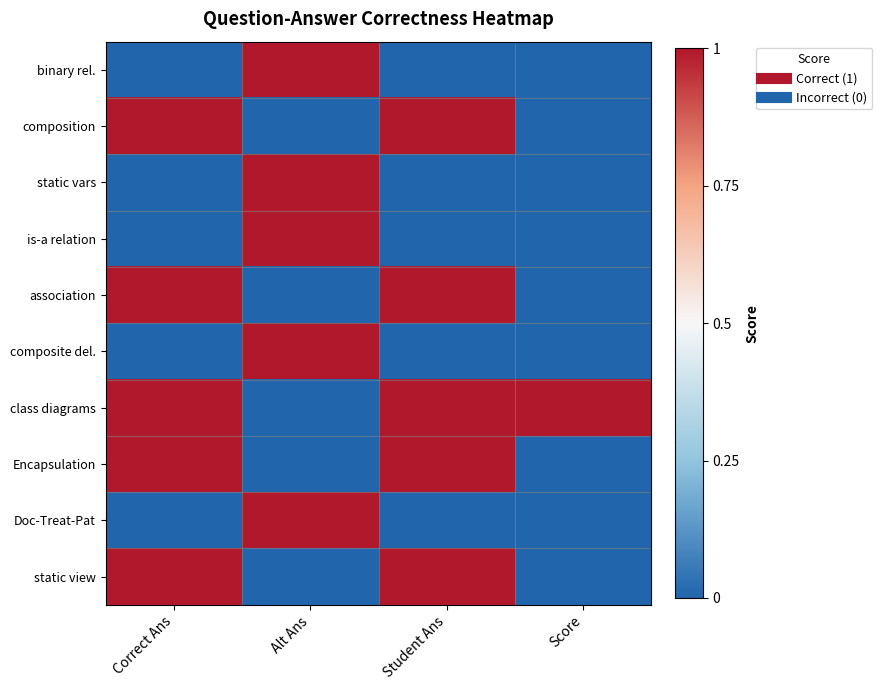

Reading left to right, list all the values displayed in this chart.

binary rel.: Correct Ans=0	Alt Ans=1	Student Ans=0	Score=0
composition: Correct Ans=1	Alt Ans=0	Student Ans=1	Score=0
static vars: Correct Ans=0	Alt Ans=1	Student Ans=0	Score=0
is-a relation: Correct Ans=0	Alt Ans=1	Student Ans=0	Score=0
association: Correct Ans=1	Alt Ans=0	Student Ans=1	Score=0
composite del.: Correct Ans=0	Alt Ans=1	Student Ans=0	Score=0
class diagrams: Correct Ans=1	Alt Ans=0	Student Ans=1	Score=1
Encapsulation: Correct Ans=1	Alt Ans=0	Student Ans=1	Score=0
Doc-Treat-Pat: Correct Ans=0	Alt Ans=1	Student Ans=0	Score=0
static view: Correct Ans=1	Alt Ans=0	Student Ans=1	Score=0